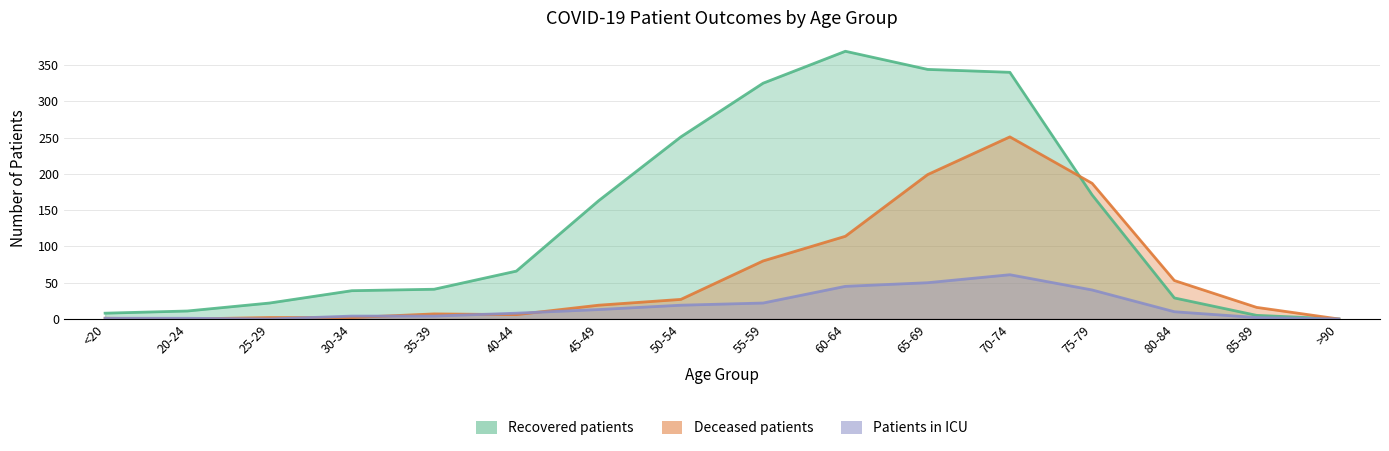

The Patients in ICU series shows 1 at <20. True or false?

True